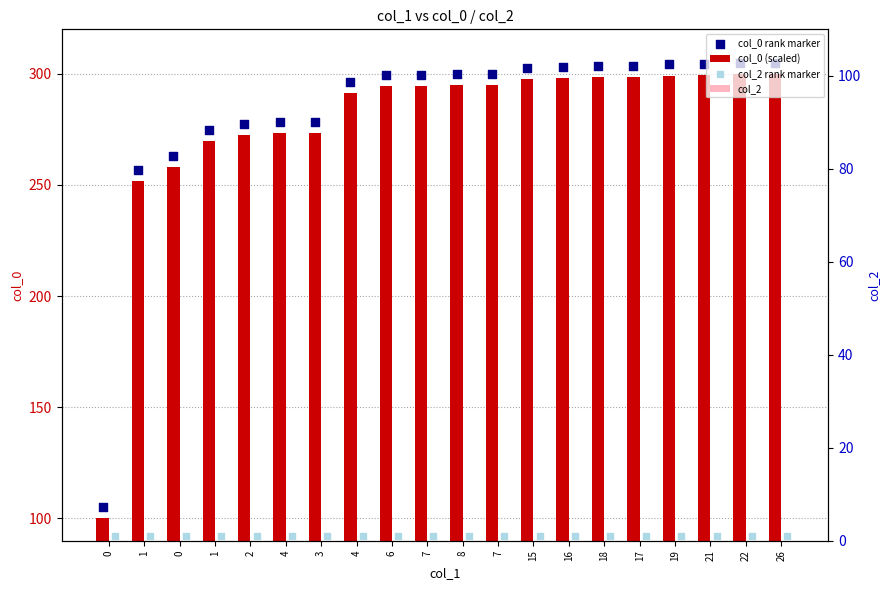

Which series has the widest spread of Y values?

col_0 (scaled)